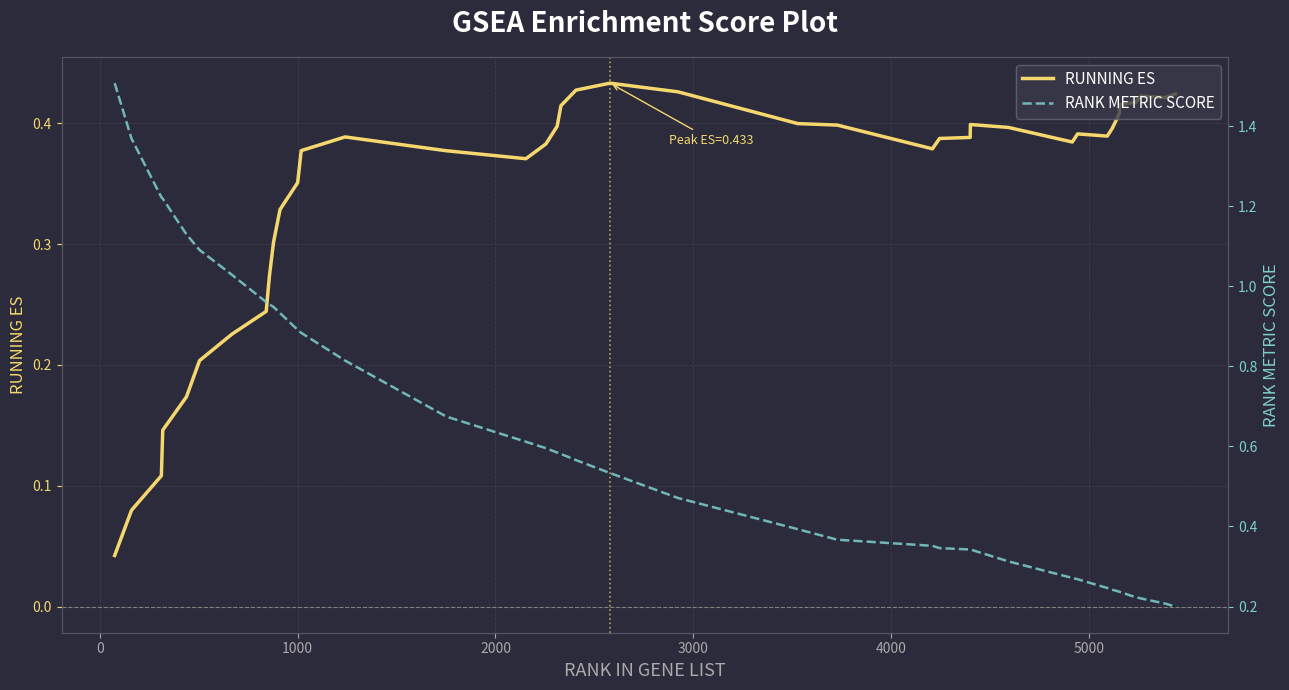

Reading left to right, list all the values displayed in this chart.

RUNNING ES: 0.0	0.1	0.1	0.1	0.2	0.2	0.2	0.2	0.3	0.3	0.3	0.4	0.4	0.4	0.4	0.4	0.4	0.4	0.4	0.4	0.4	0.4	0.4	0.4	0.4	0.4	0.4	0.4	0.4	0.4	0.4	0.4	0.4	0.4	0.4	0.4	0.4	0.4	0.4	0.4
RANK METRIC SCORE: 1.5	1.4	1.2	1.2	1.1	1.1	1.0	1.0	1.0	0.9	0.9	0.9	0.9	0.8	0.7	0.6	0.6	0.6	0.6	0.6	0.5	0.5	0.4	0.4	0.4	0.3	0.3	0.3	0.3	0.3	0.3	0.2	0.2	0.2	0.2	0.2	0.2	0.2	0.2	0.2